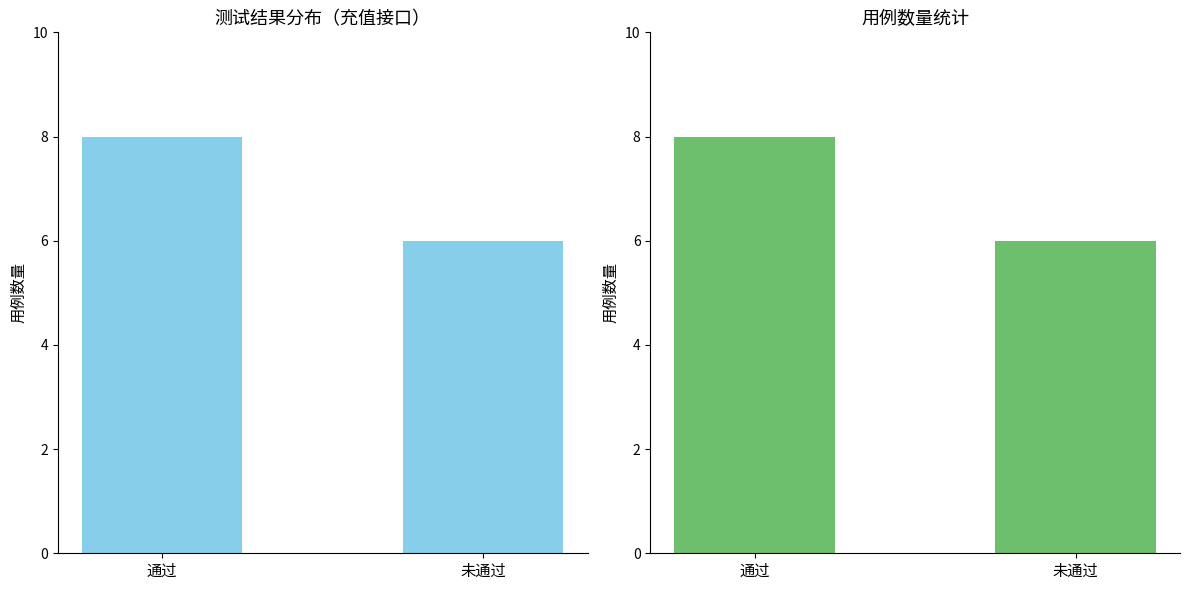

What position from the right is 未通过?

1